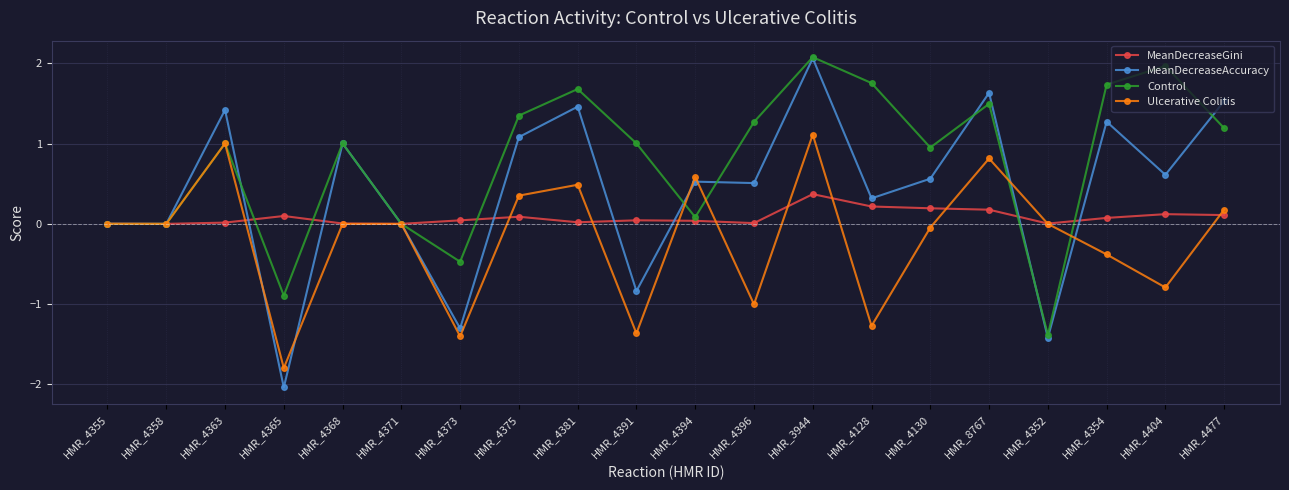

Which category has the lowest value in the Ulcerative Colitis series?

HMR_4365